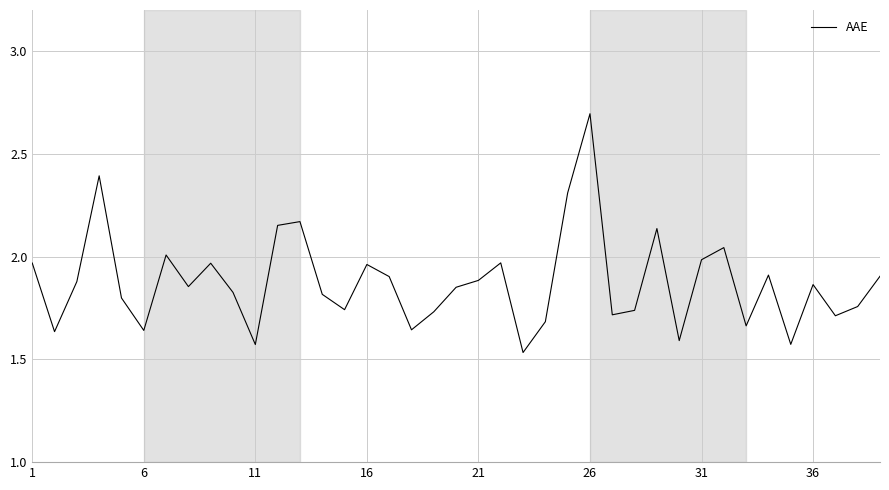

What is the difference between the maximum and minimum values?

1.2